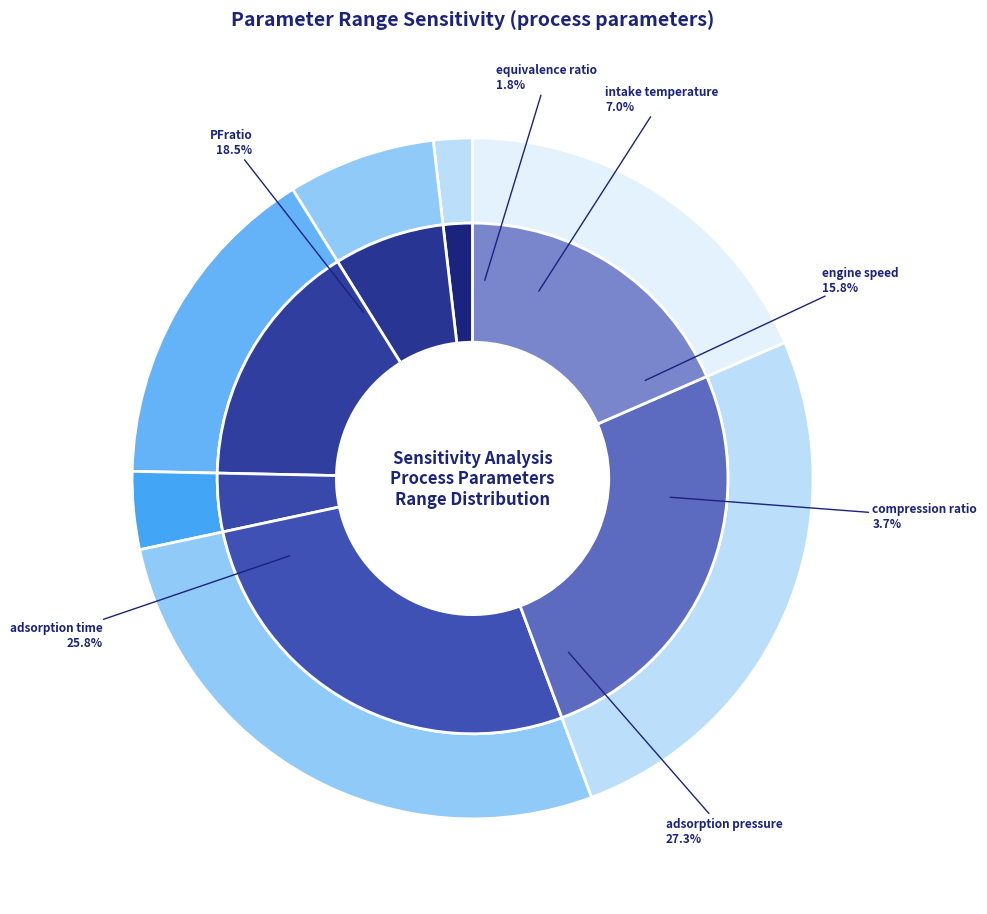

Which slice is the largest?

adsorption pressure